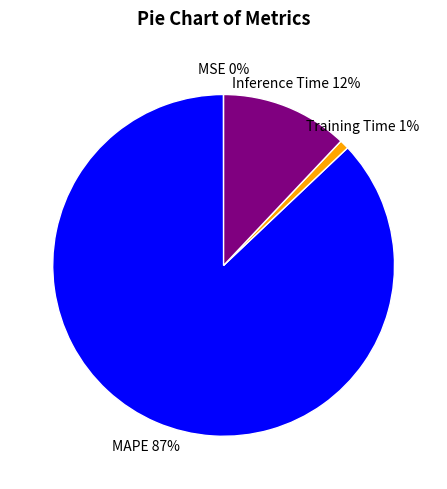

To the nearest percent, what portion does Inference Time represent?

12%